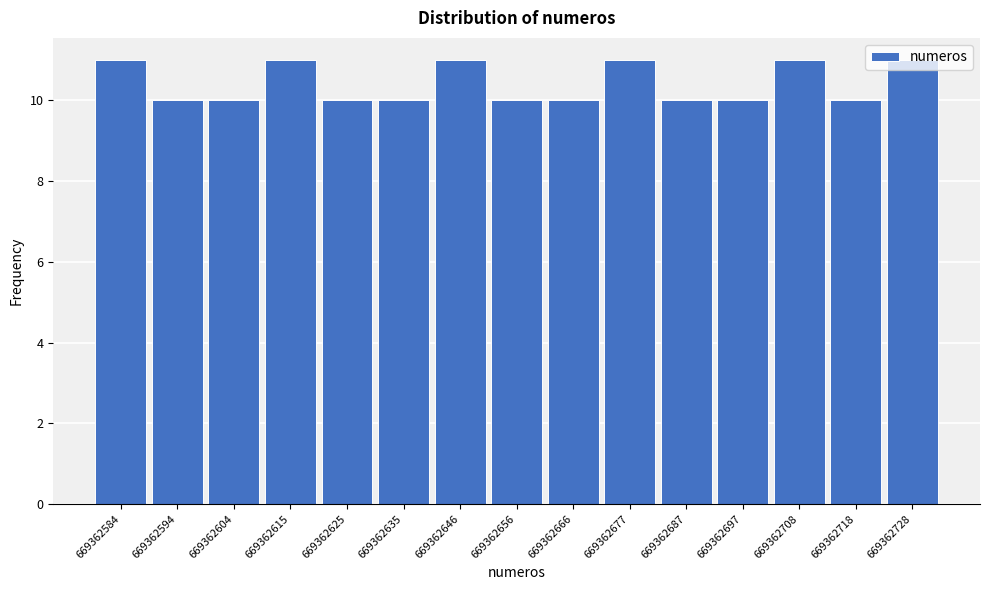

True or false: the data shows 3 at 669362615.

False